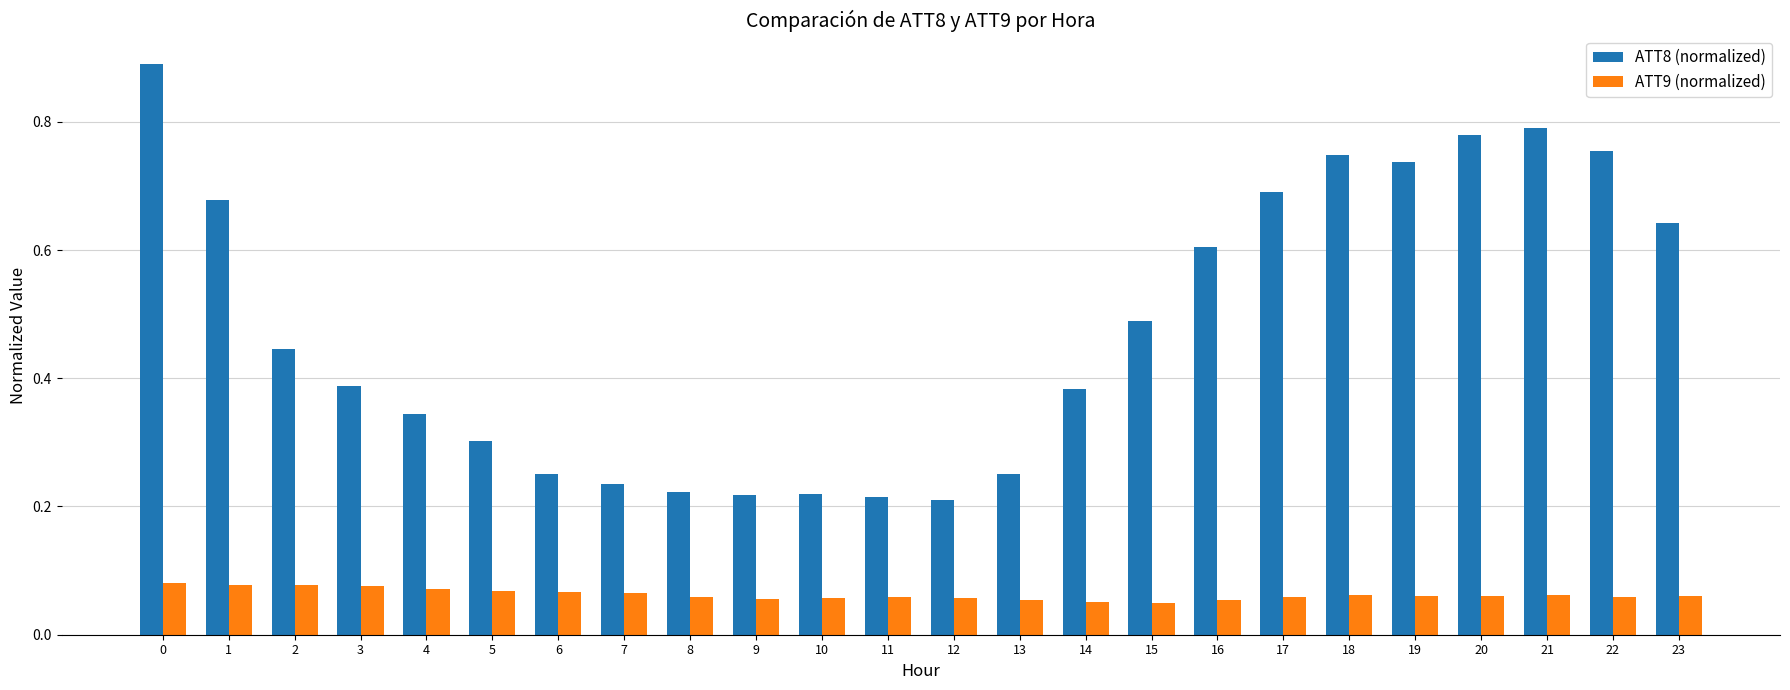

Are the bars grouped side by side (vs. stacked)?

Yes